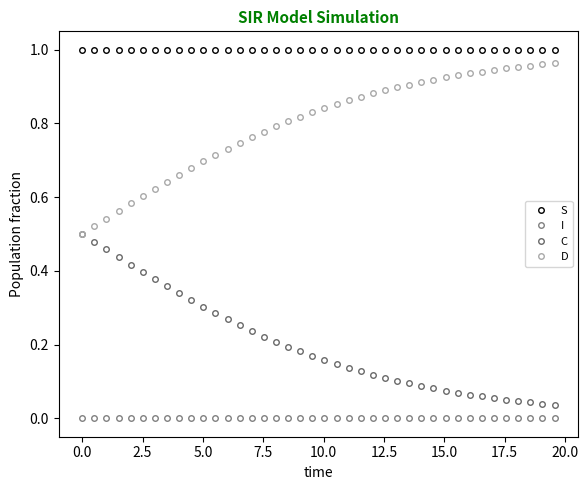

Does the chart have visible grid lines?

No